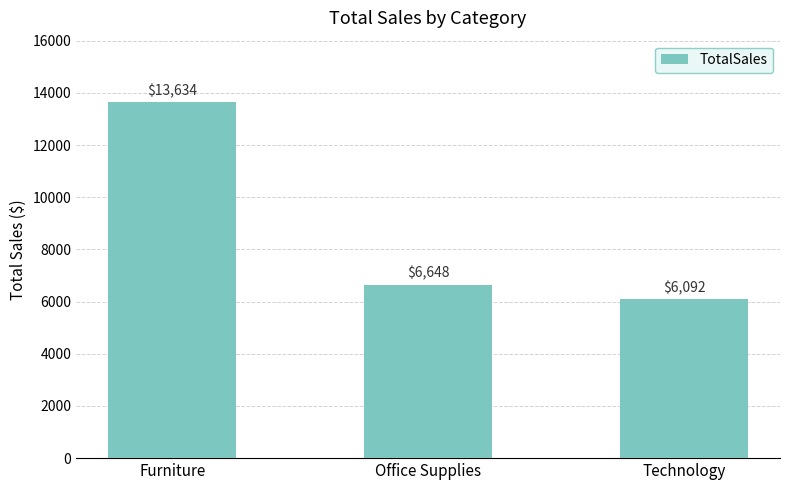

What is the label of the 2nd bar from the right?

Office Supplies